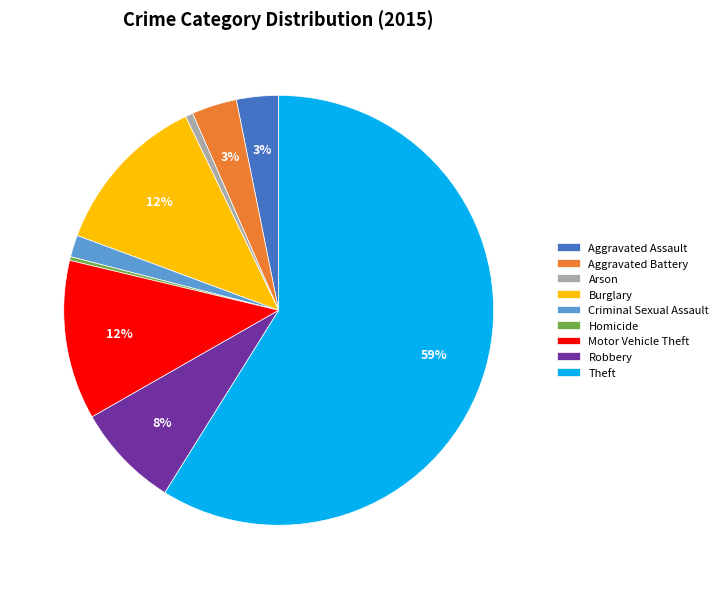

Does Theft represent more than half of the total?

Yes